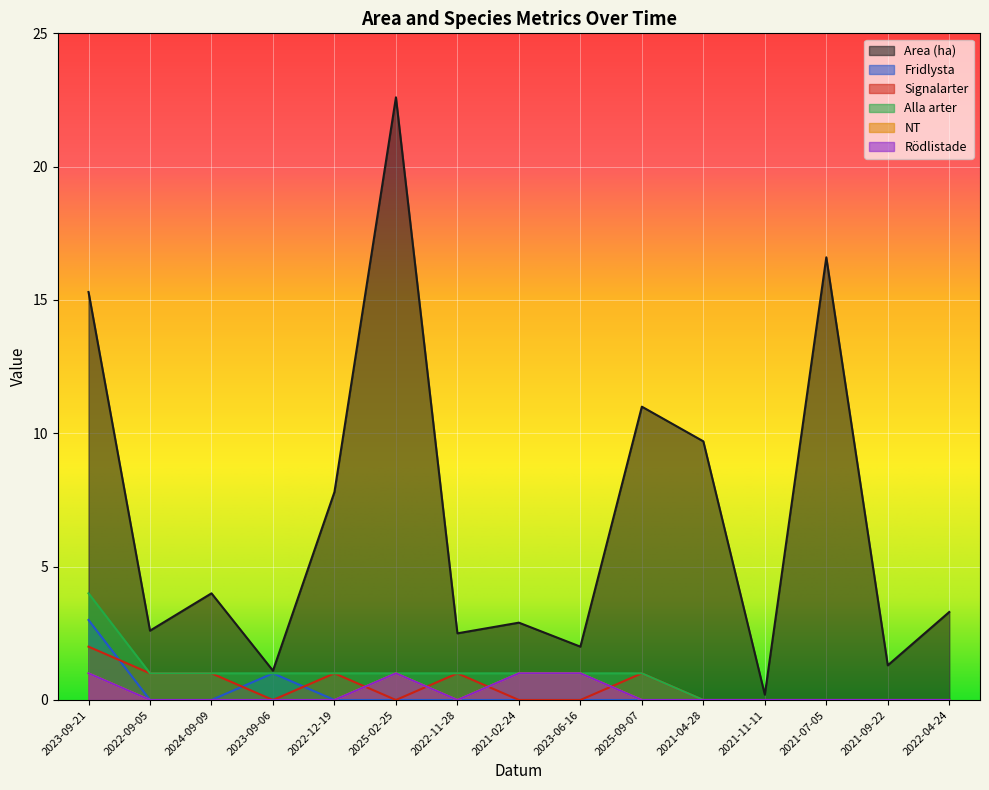

Is the value of Signalarter at 2023-09-21 greater than the value of Alla arter at 2023-06-16?

Yes